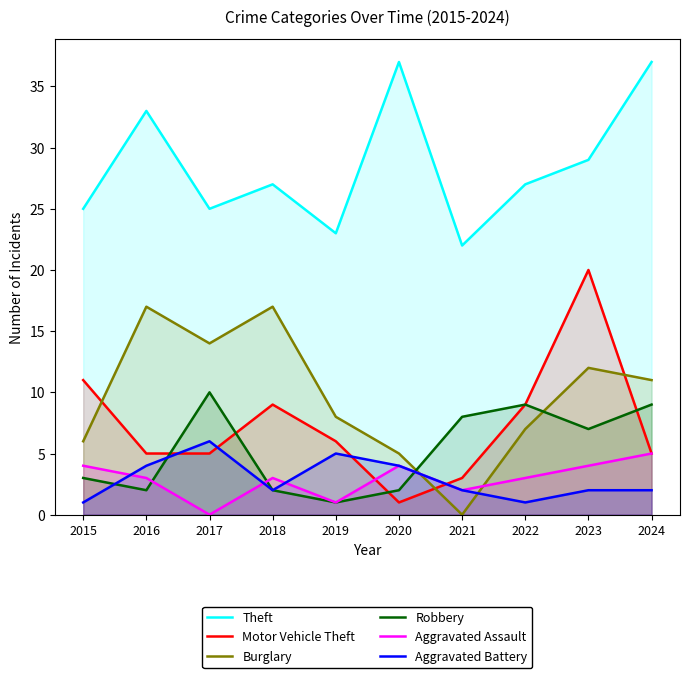

Which series has the widest spread of values?

Motor Vehicle Theft